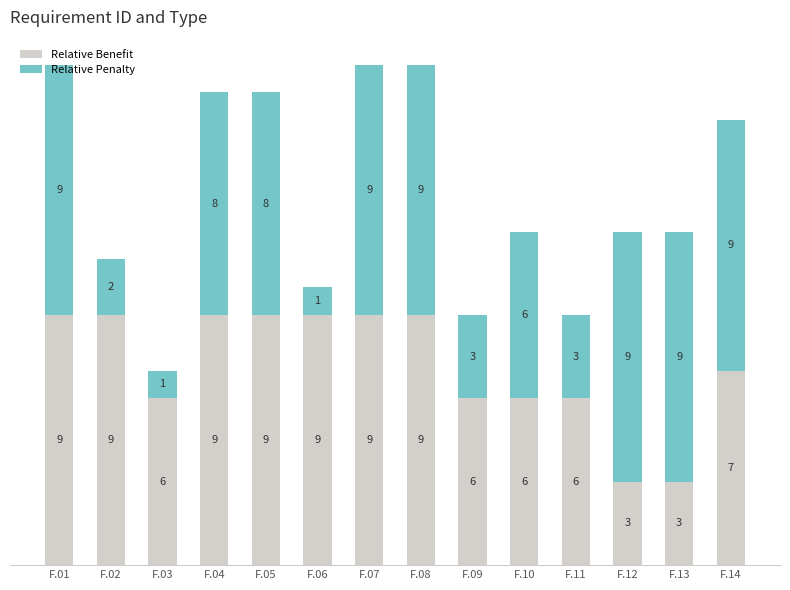

What is the maximum value for Relative Benefit?

9